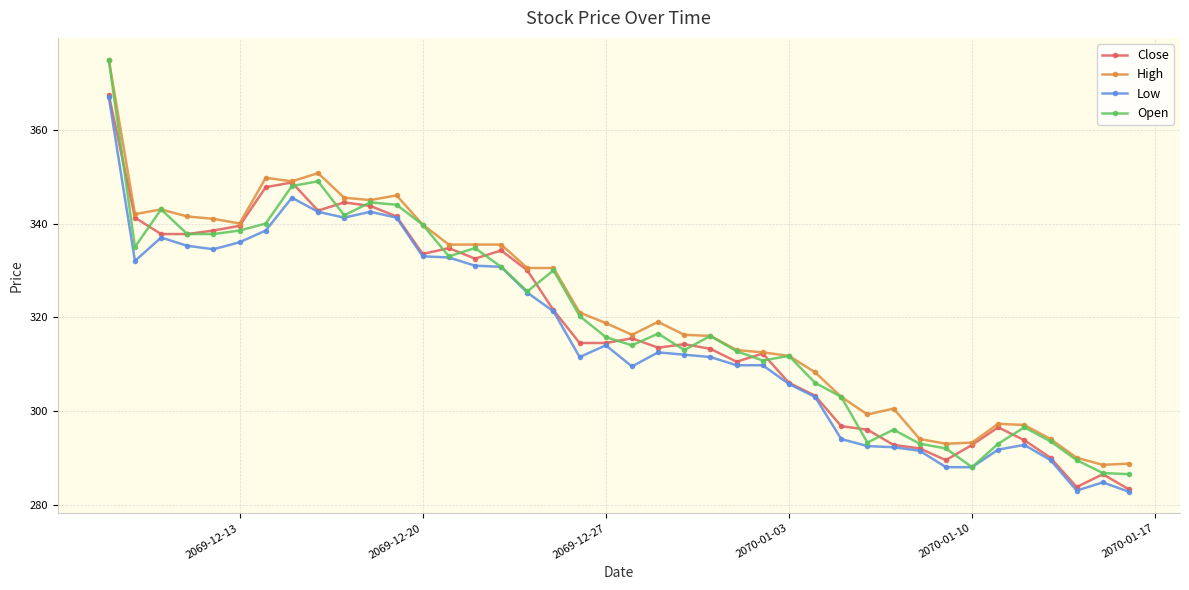

Count the number of categories in the chart.

40